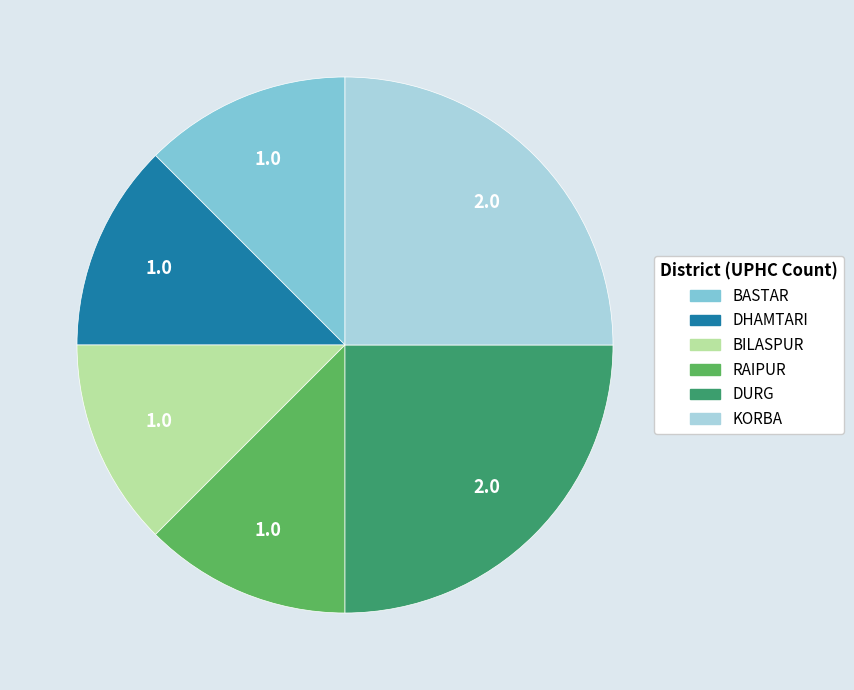

The RAIPUR slice represents 7% of the pie. True or false?

False